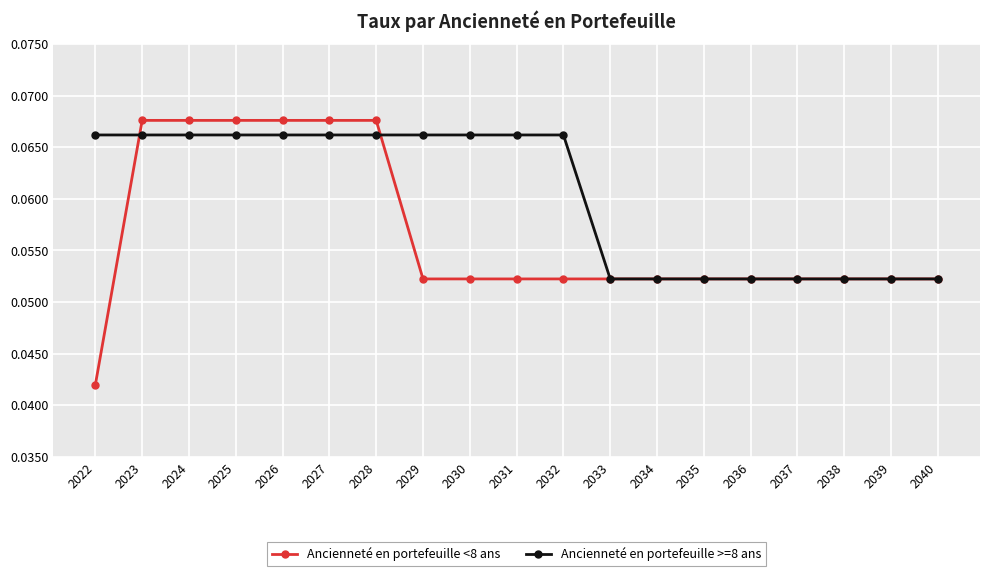

Is this an area chart (filled region under the line)?

No